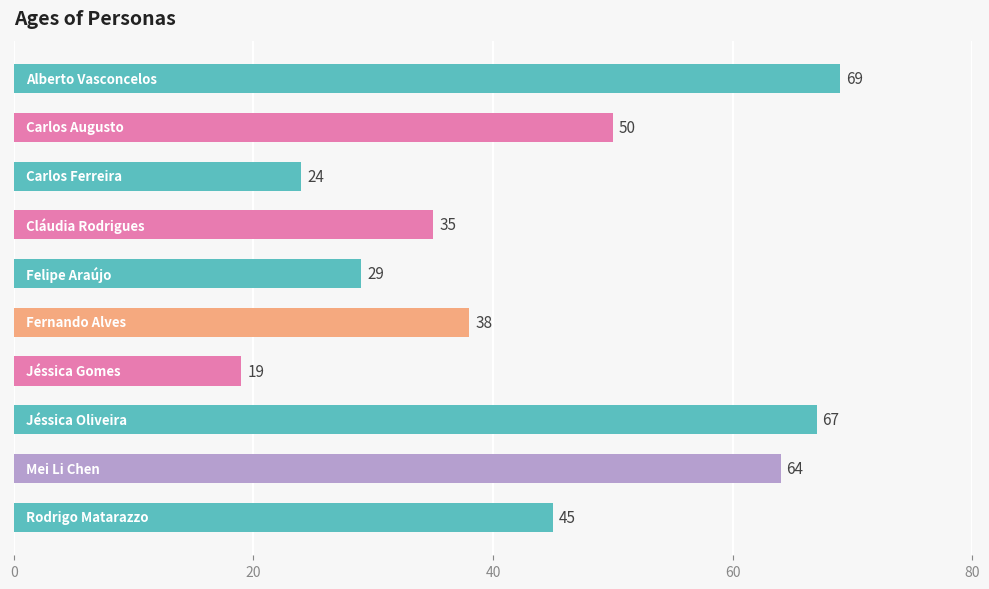

What is the value of the 1st bar from the top?

69